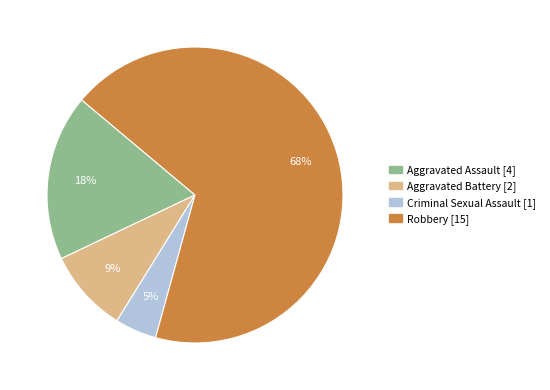

To the nearest percent, what portion does Aggravated Battery represent?

9%